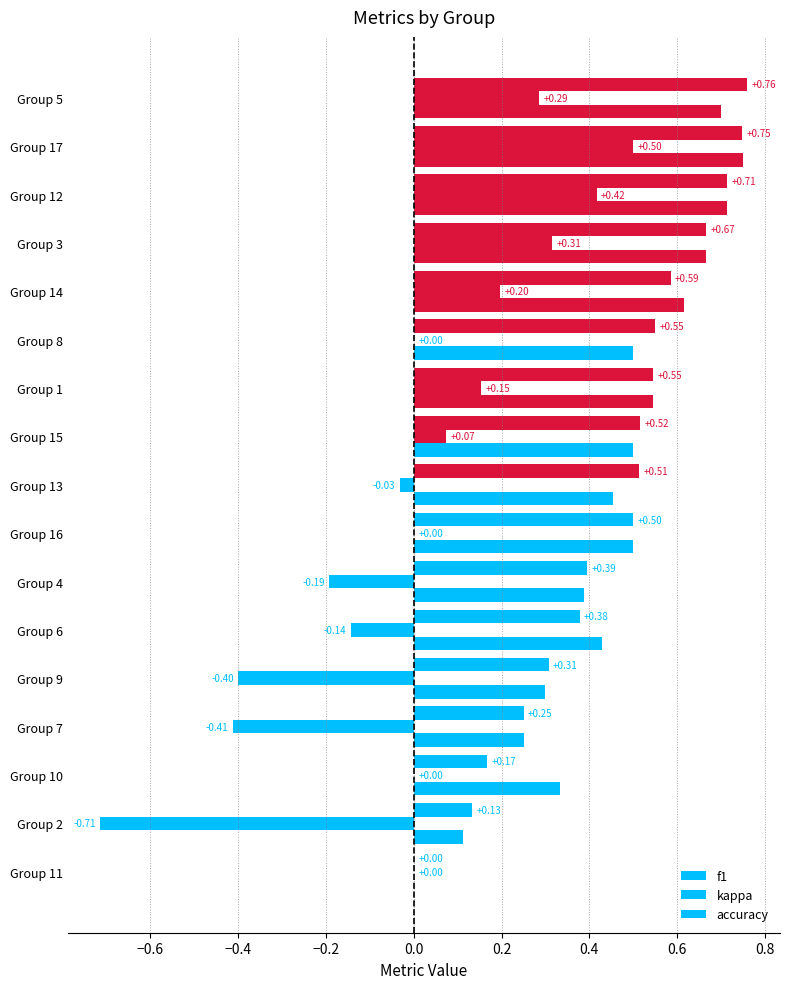

What position from the right is Group 12?

3